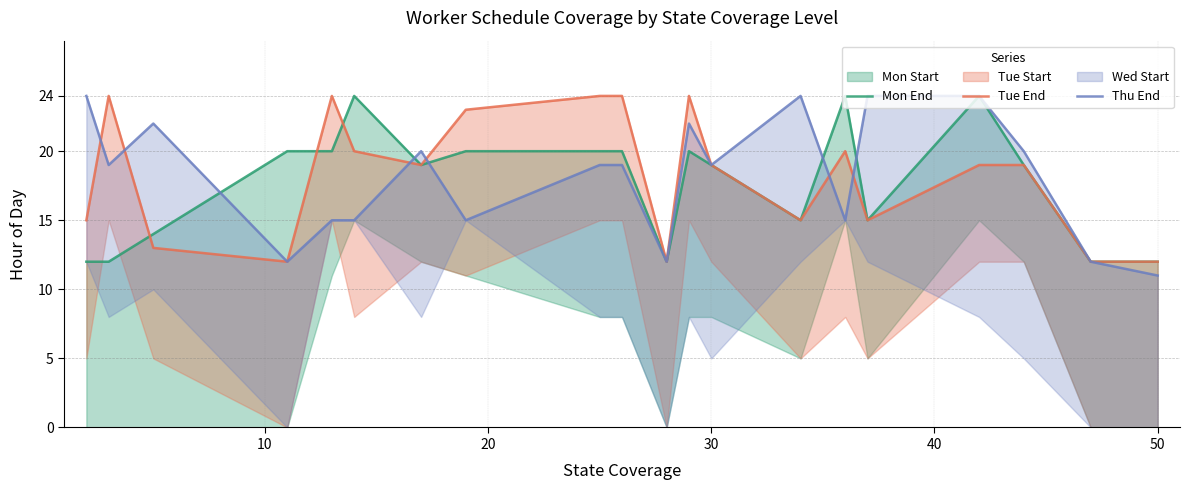

In Mon End, how many points are lower than both neighbors (excluding endpoints)?

4